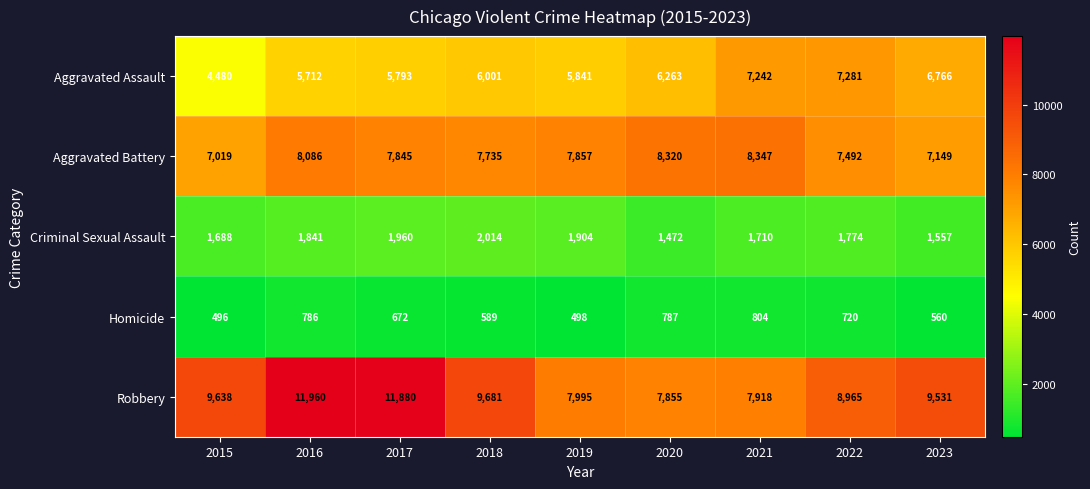

Rank the series by their maximum value, from lowest to highest.

Homicide, Criminal Sexual Assault, Aggravated Assault, Aggravated Battery, Robbery